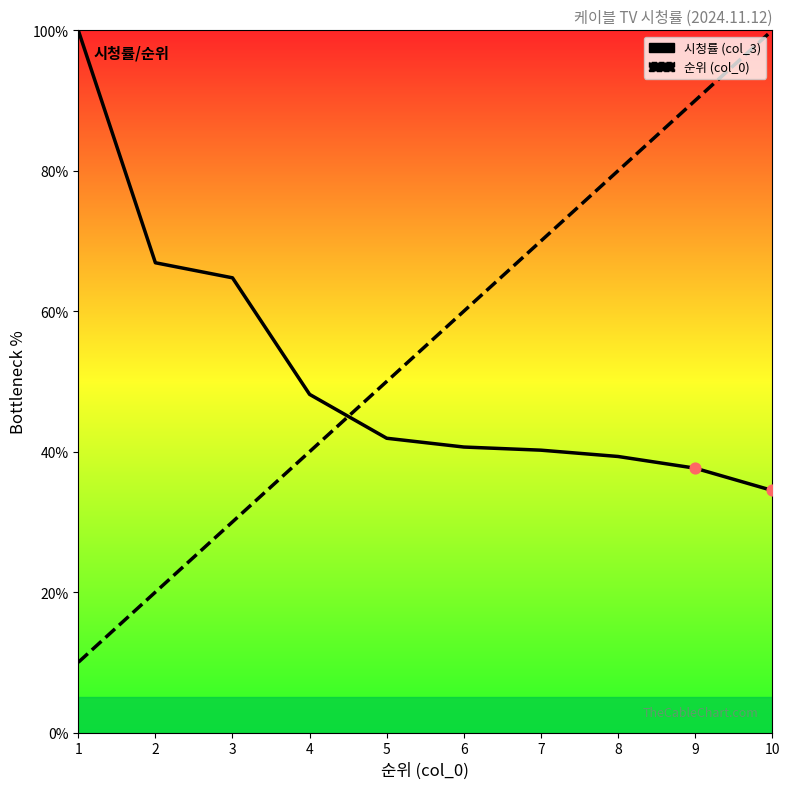

What is the total value across all series at 9?

127.6